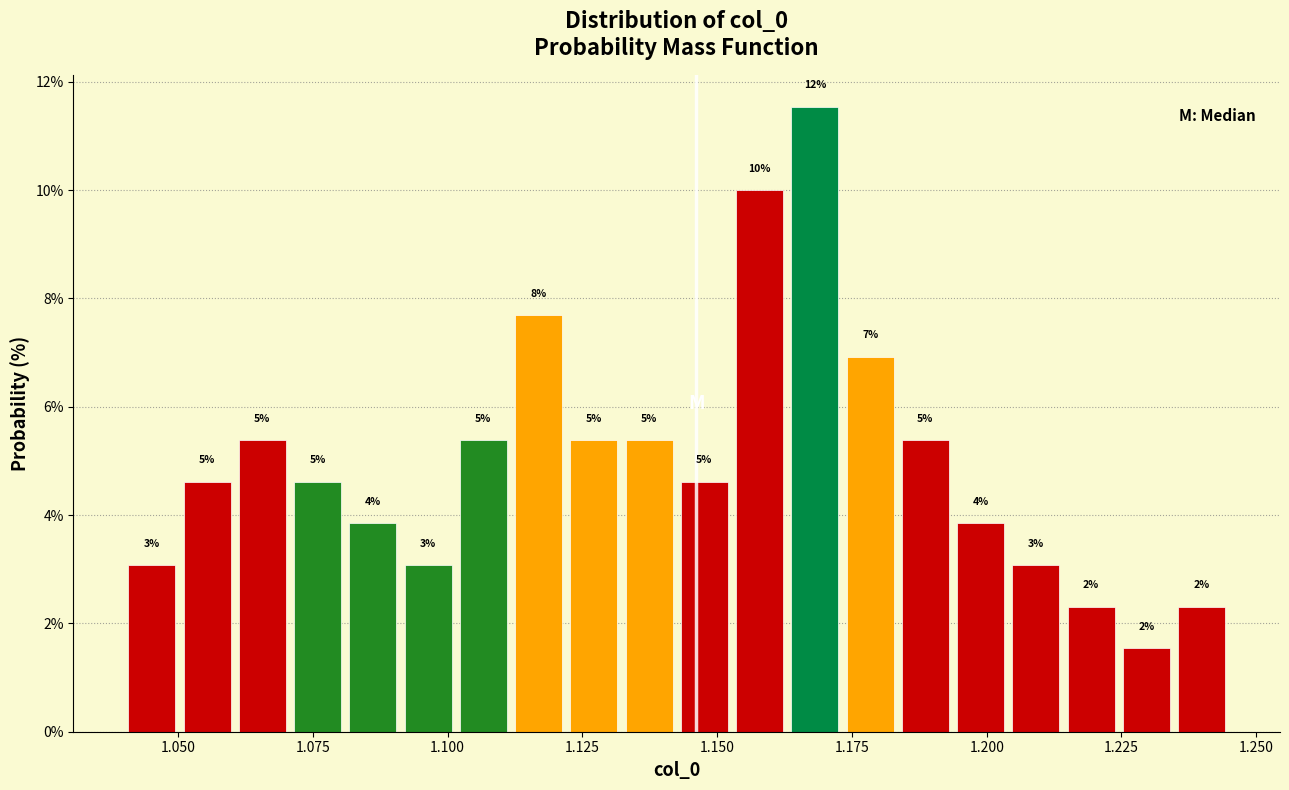

Read against the x-axis, roughly where is the centre of the tallest bar?

1.170